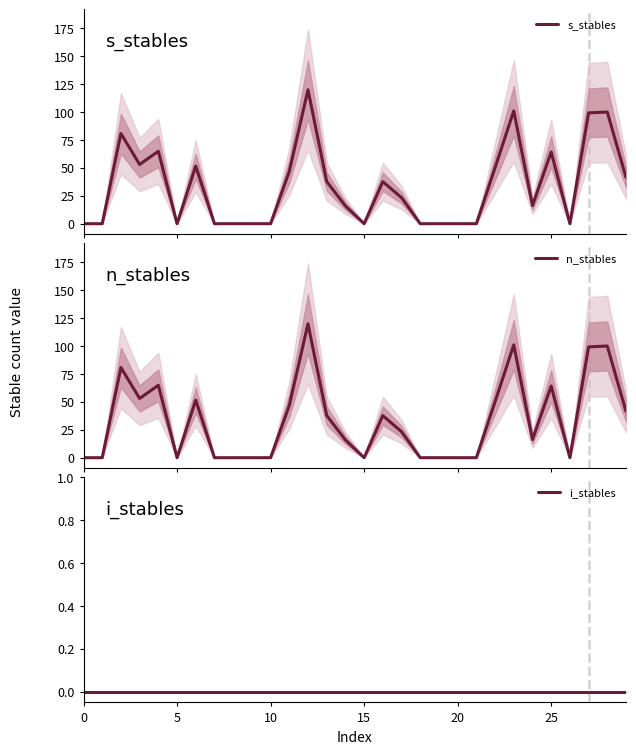

What is the maximum value for n_stables?

119.9